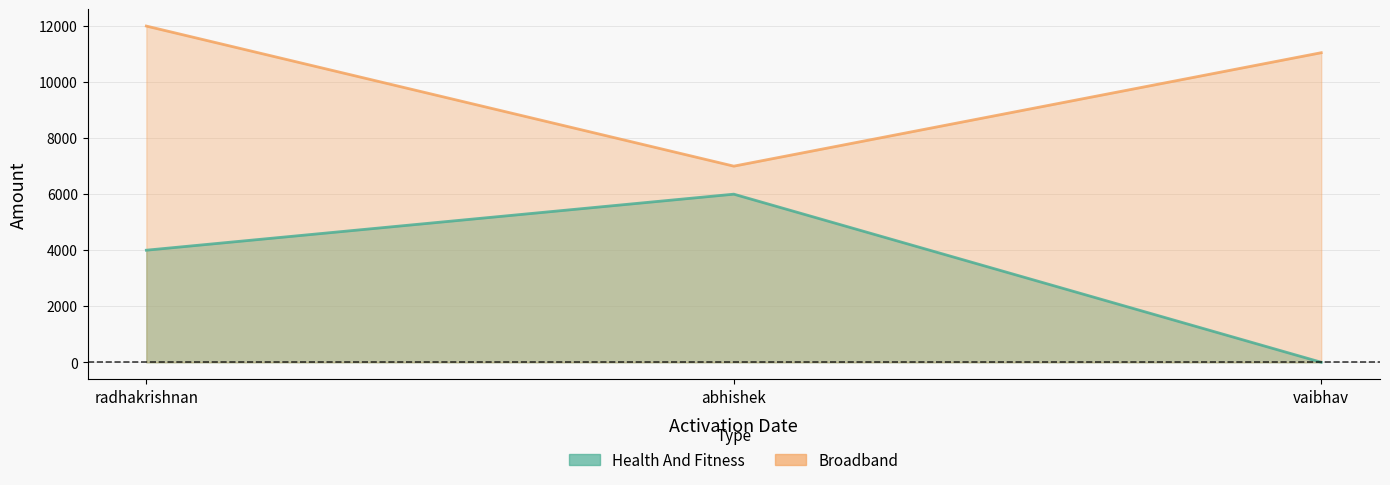

Which series has the largest total across all categories?

Broadband